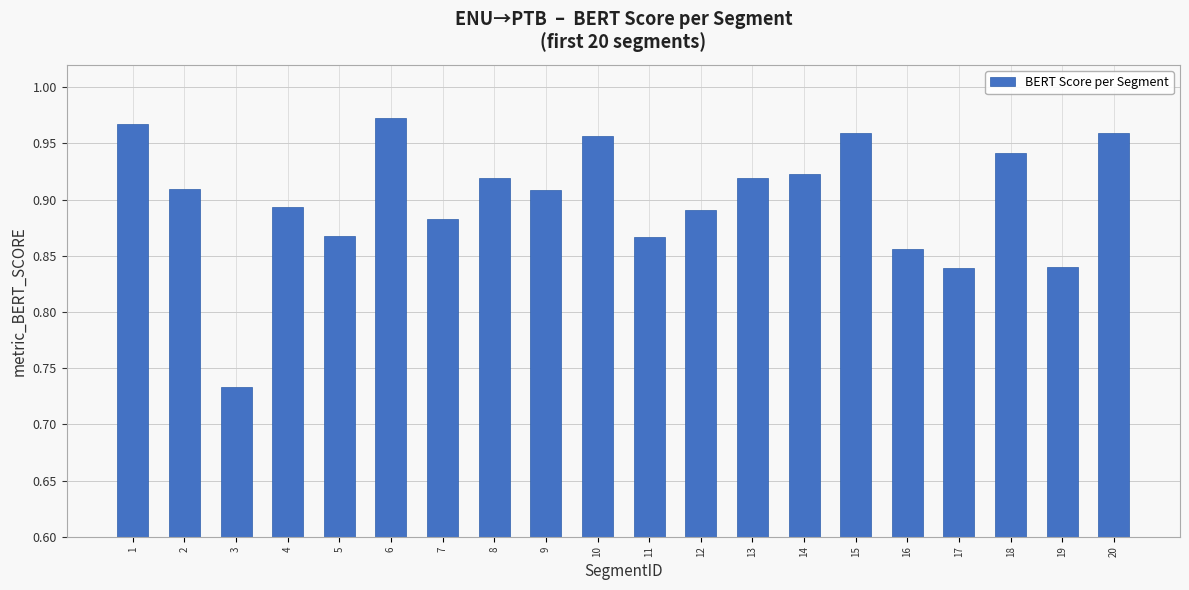

What is the sum of the values at 16 and 14?

1.8